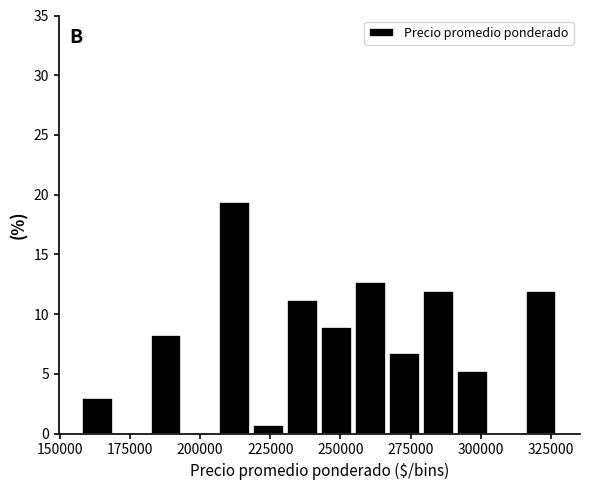

Read against the x-axis, roughly where is the centre of the tallest bar?

210000